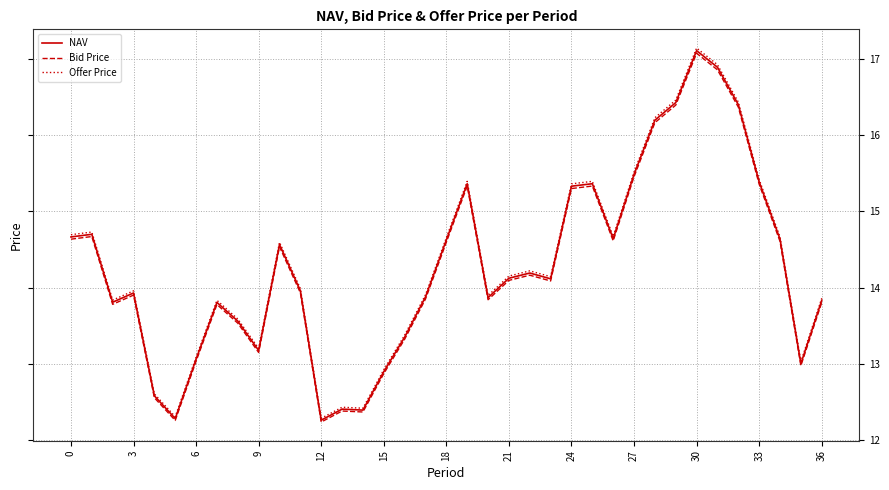

What is the highest value of the NAV series?

17.1